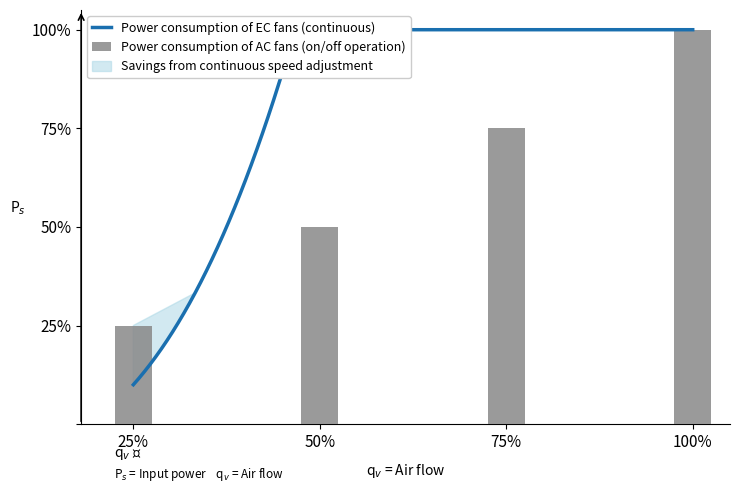

At which category does the chart reach its minimum across all series?

25%